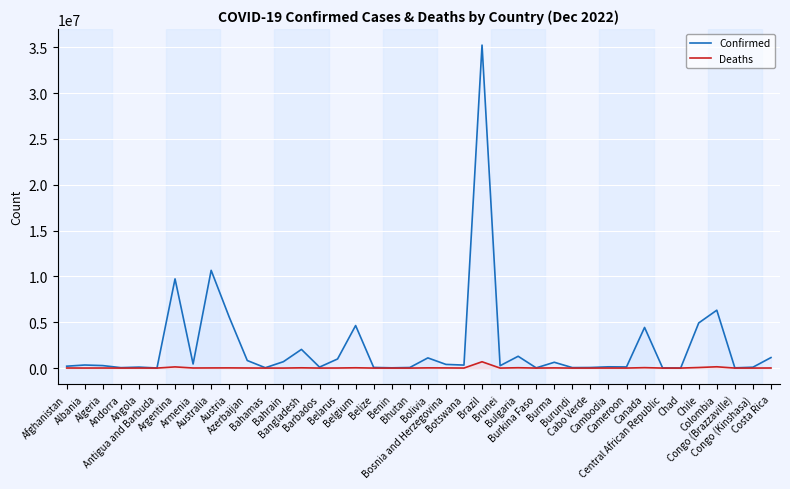

How many lines are shown in the chart?

2